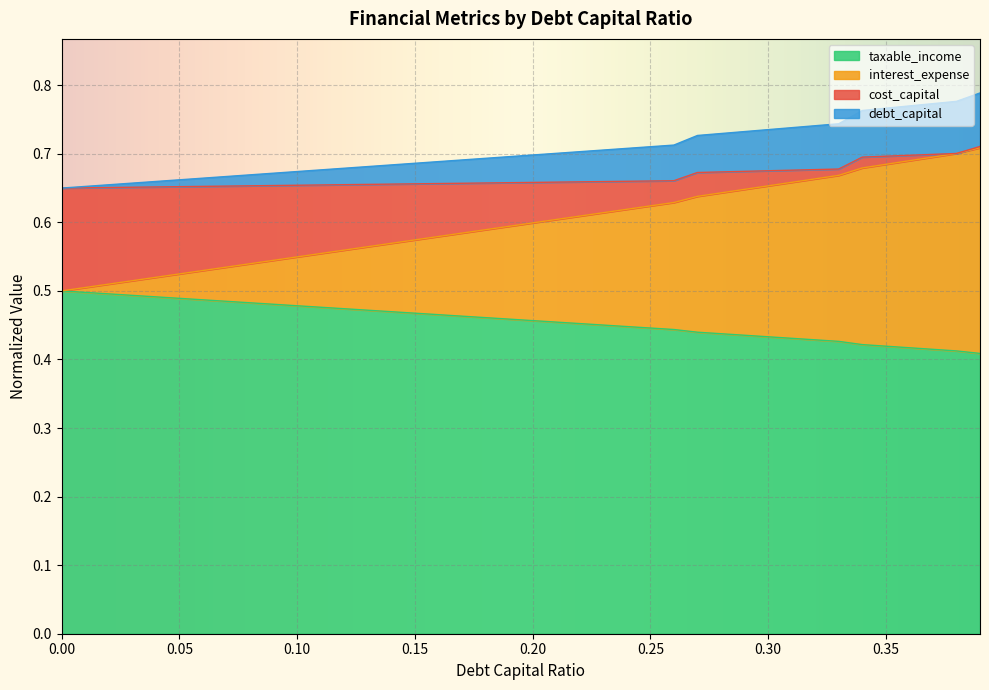

What is the total value across all series at 0.20?

0.7